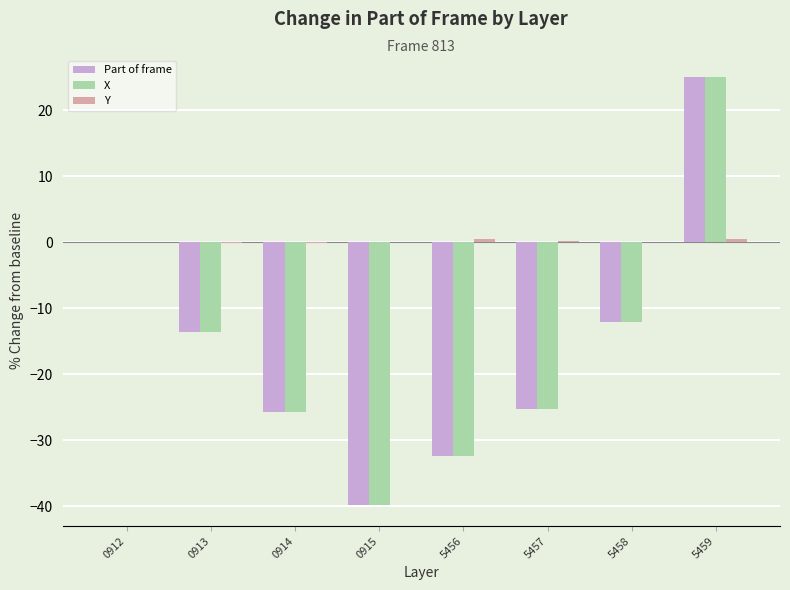

The value of X at 0912 is 0.0. True or false?

True